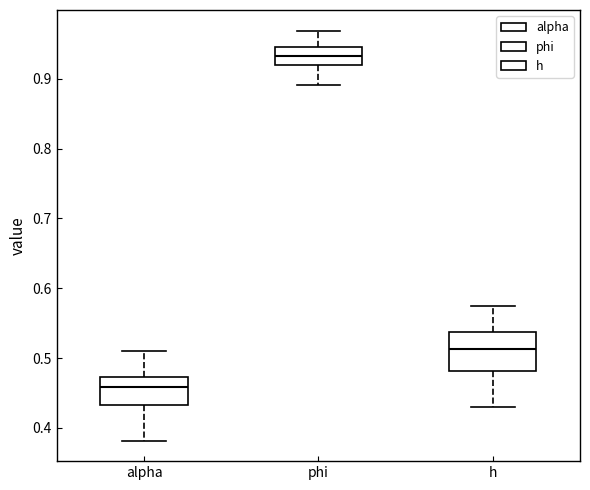

Reading left to right, read every box against the y-axis: the position of its median line, the range the box covers, and the ends of its whiskers. The values are not printed on the chart, so give them approximately, as read against the axis.

alpha: median 0.46, box 0.43 to 0.47, whiskers 0.38 to 0.51
phi: median 0.93, box 0.92 to 0.94, whiskers 0.89 to 0.97
h: median 0.51, box 0.48 to 0.54, whiskers 0.43 to 0.58